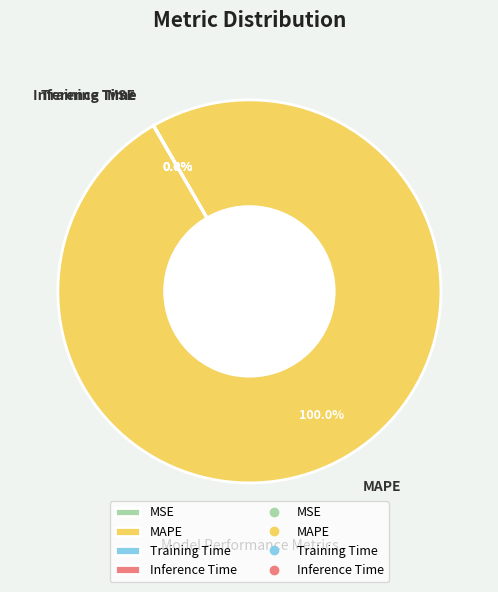

Which slice is the largest?

MAPE